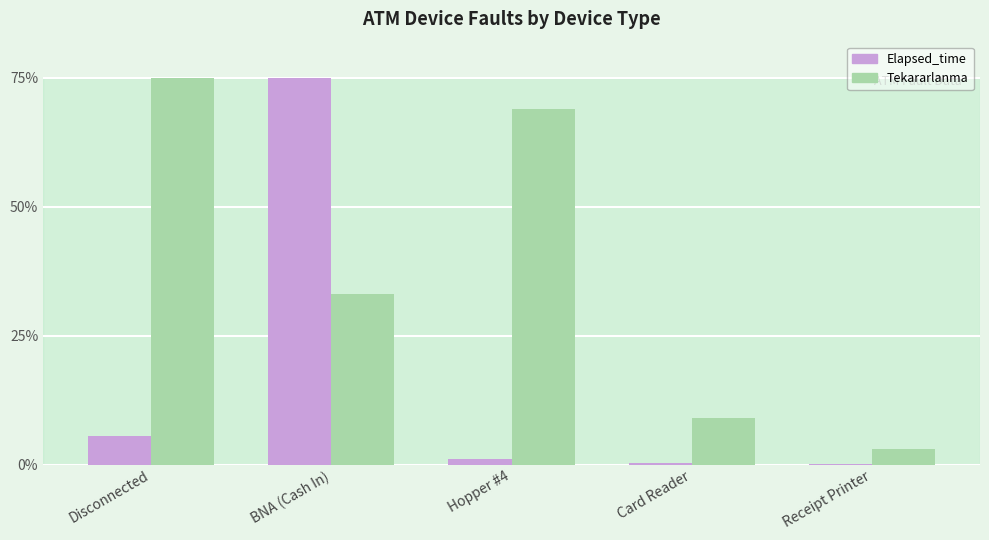

Between Disconnected and Receipt Printer, which series saw the biggest shift?

Tekararlanma